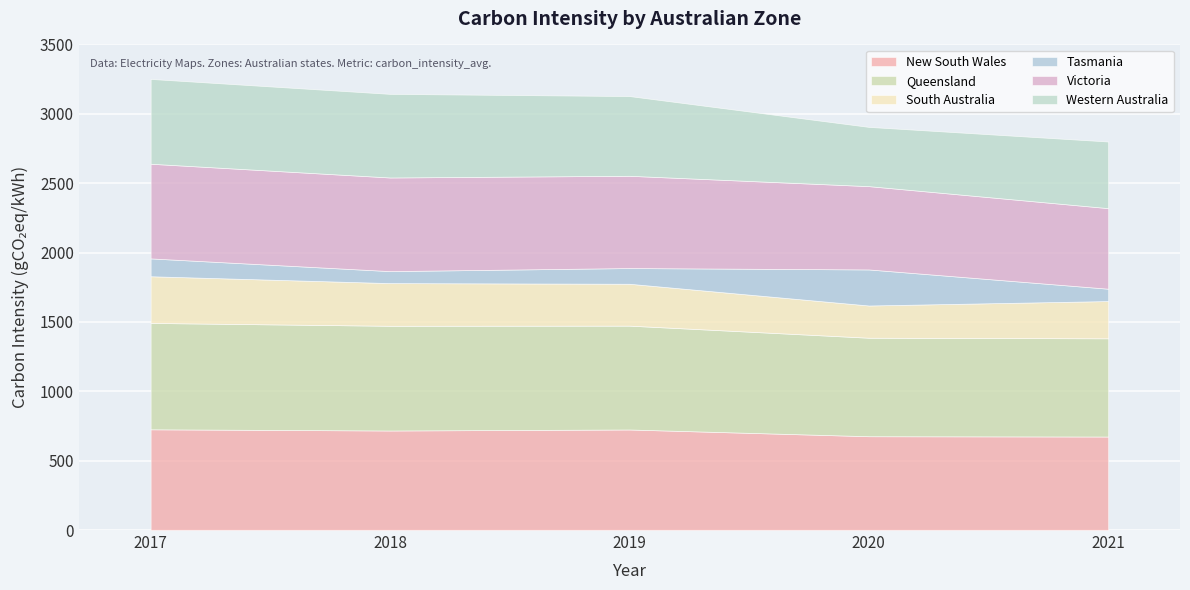

Is it true that Tasmania equals 425.0 at 2020?

False